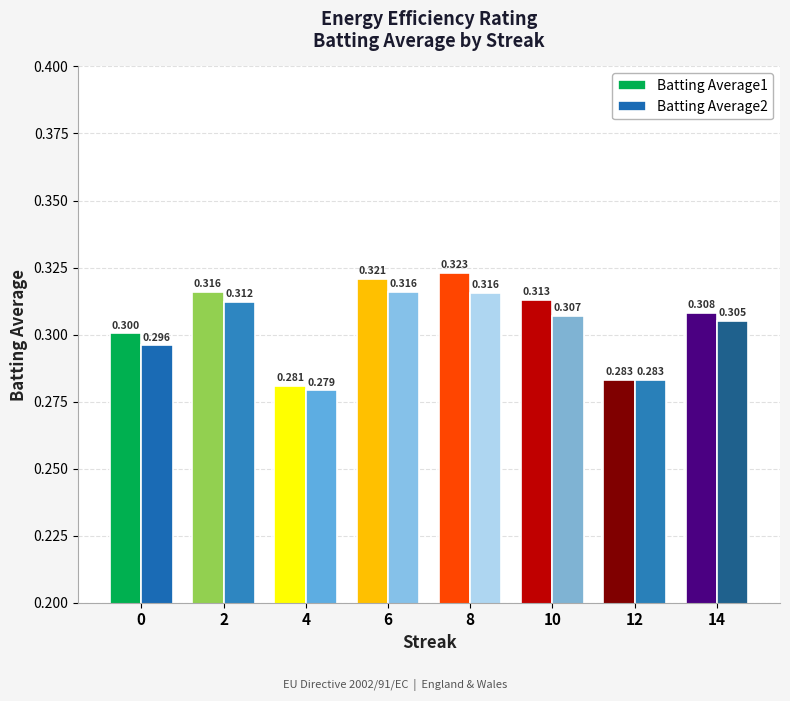

List the labels in order of Batting Average1 value, largest first.

8, 6, 2, 10, 14, 0, 12, 4